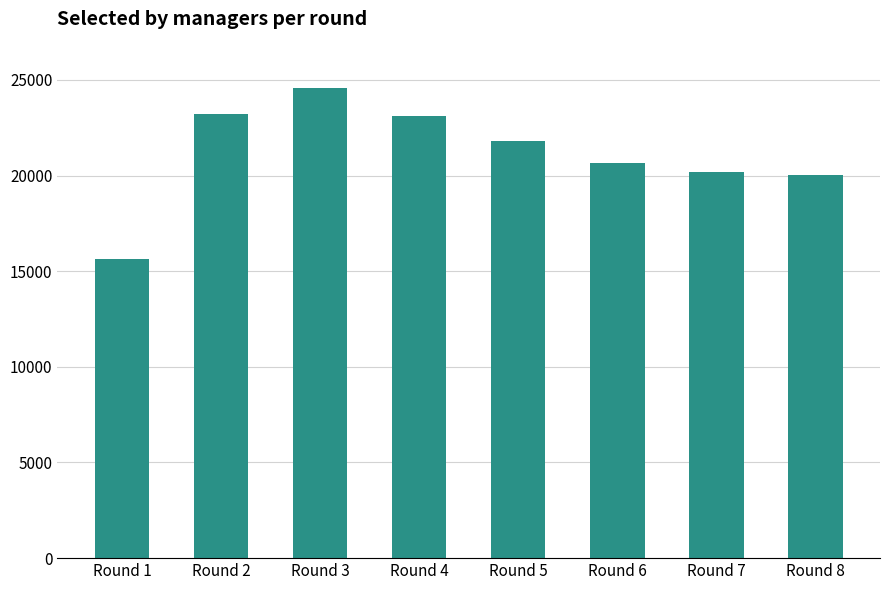

What is the change in value from Round 1 to Round 5?

+6135